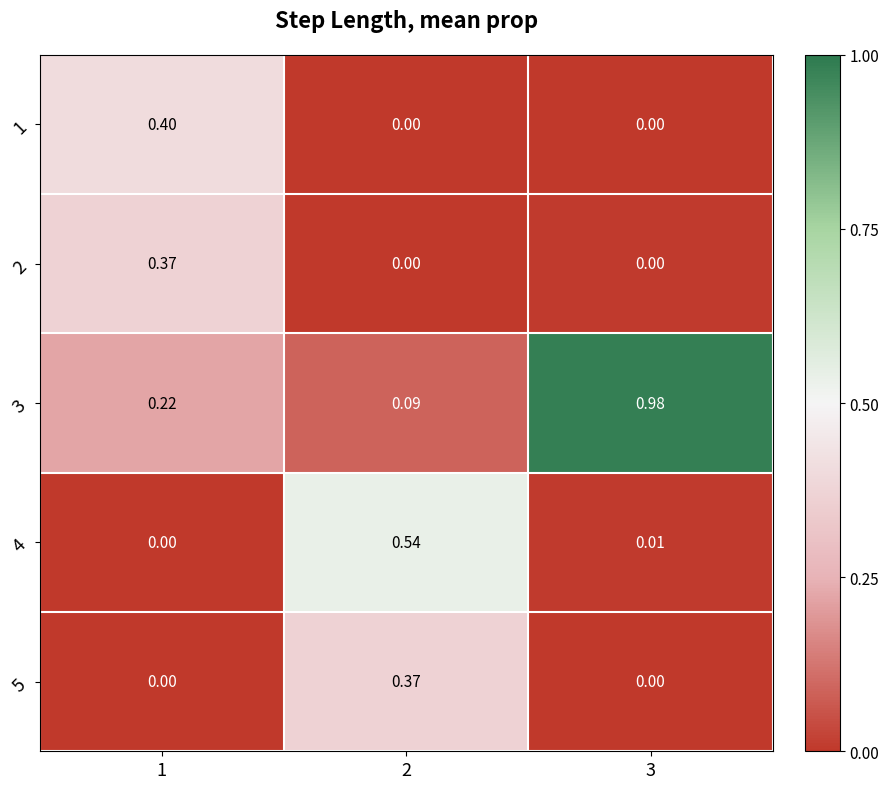

Is the value of 1 at 1 greater than the value of 4 at 2?

No